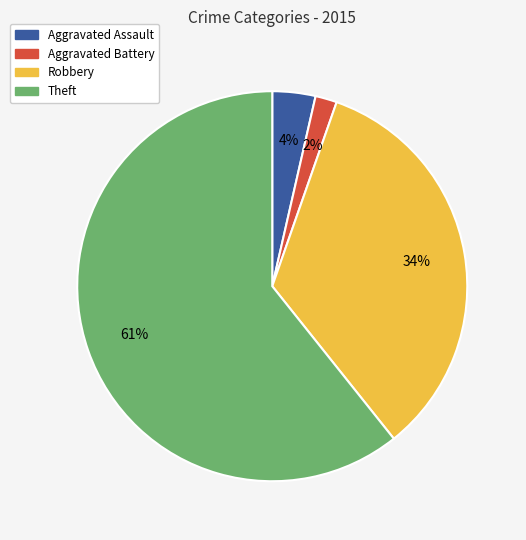

To the nearest percent, what is the average slice percentage?

25%